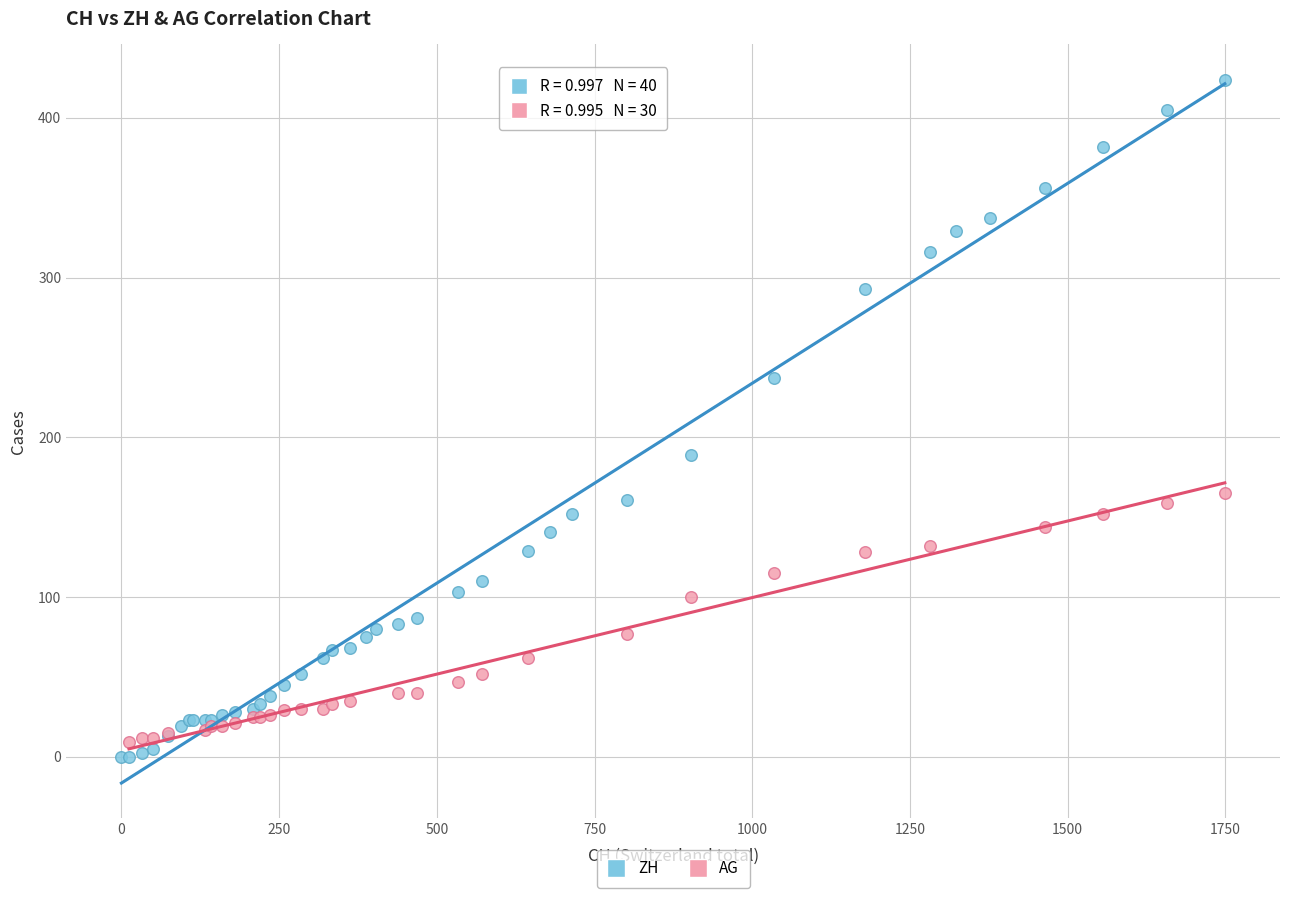

Which series reaches the maximum Y coordinate?

ZH